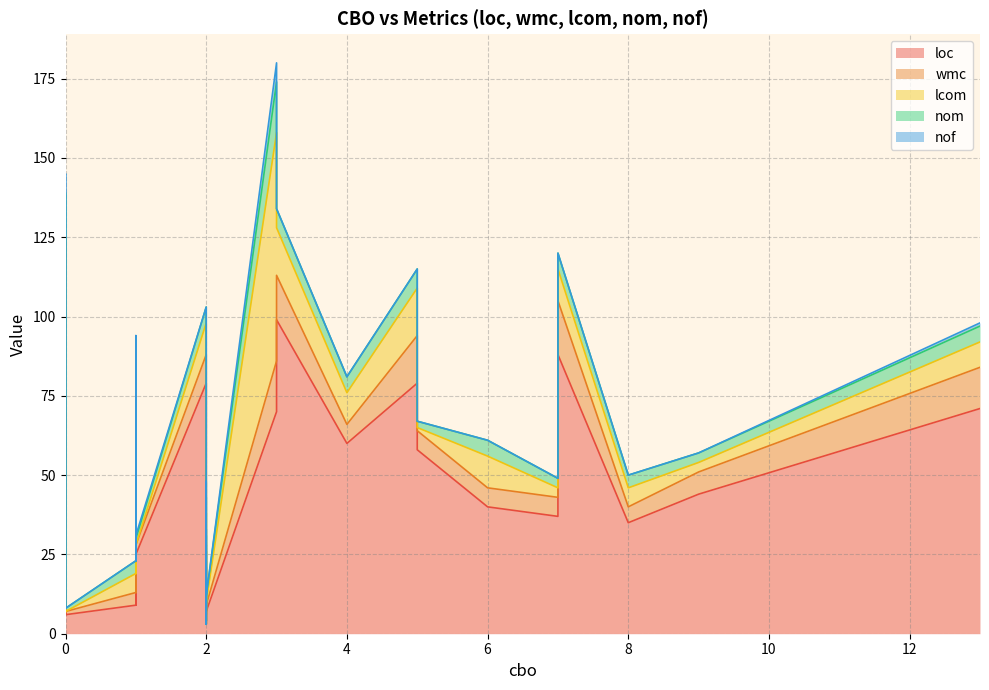

At 0, list the series in order from largest to smallest.

loc, wmc, nom, lcom, nof